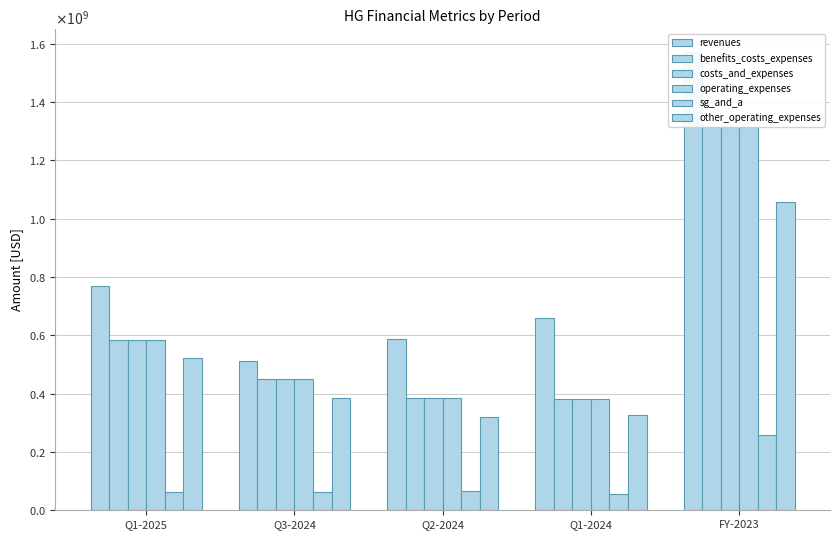

How many values in the revenues series exceed 658645000?

2